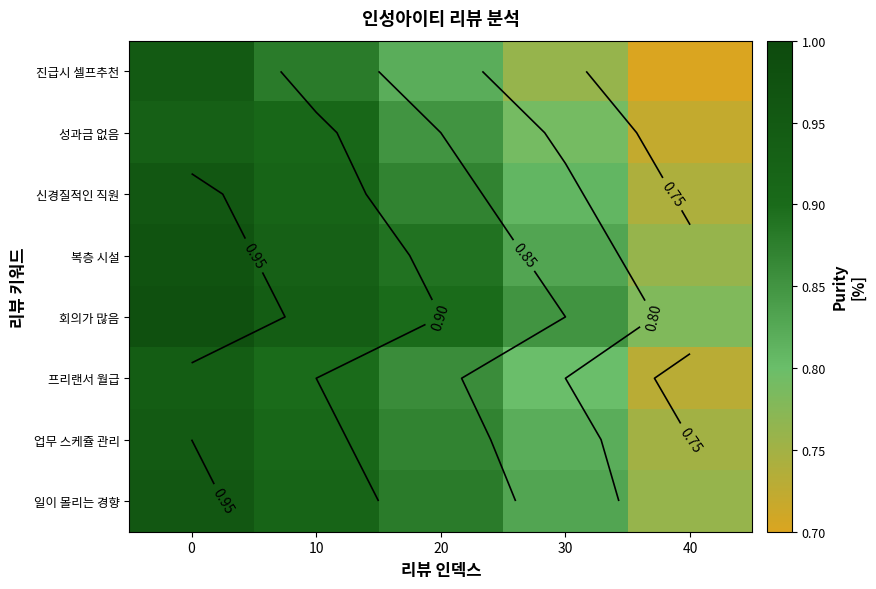

Read the 성과금 없음 value at 20.

0.8